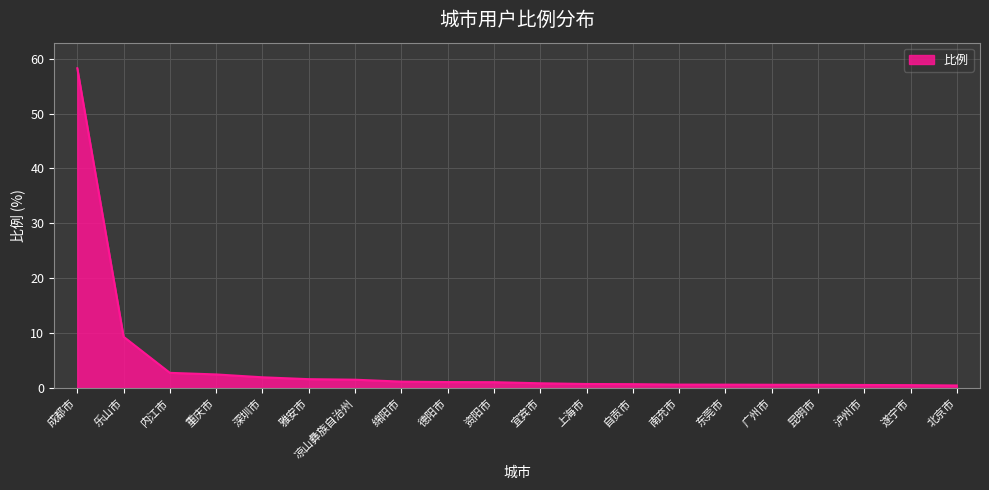

What is the approximate value at 重庆市?

2.5